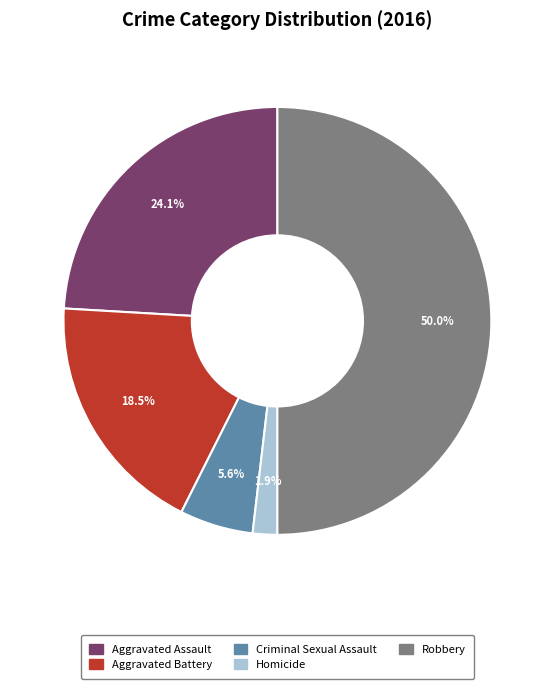

Which has a higher value, Aggravated Battery or Aggravated Assault?

Aggravated Assault